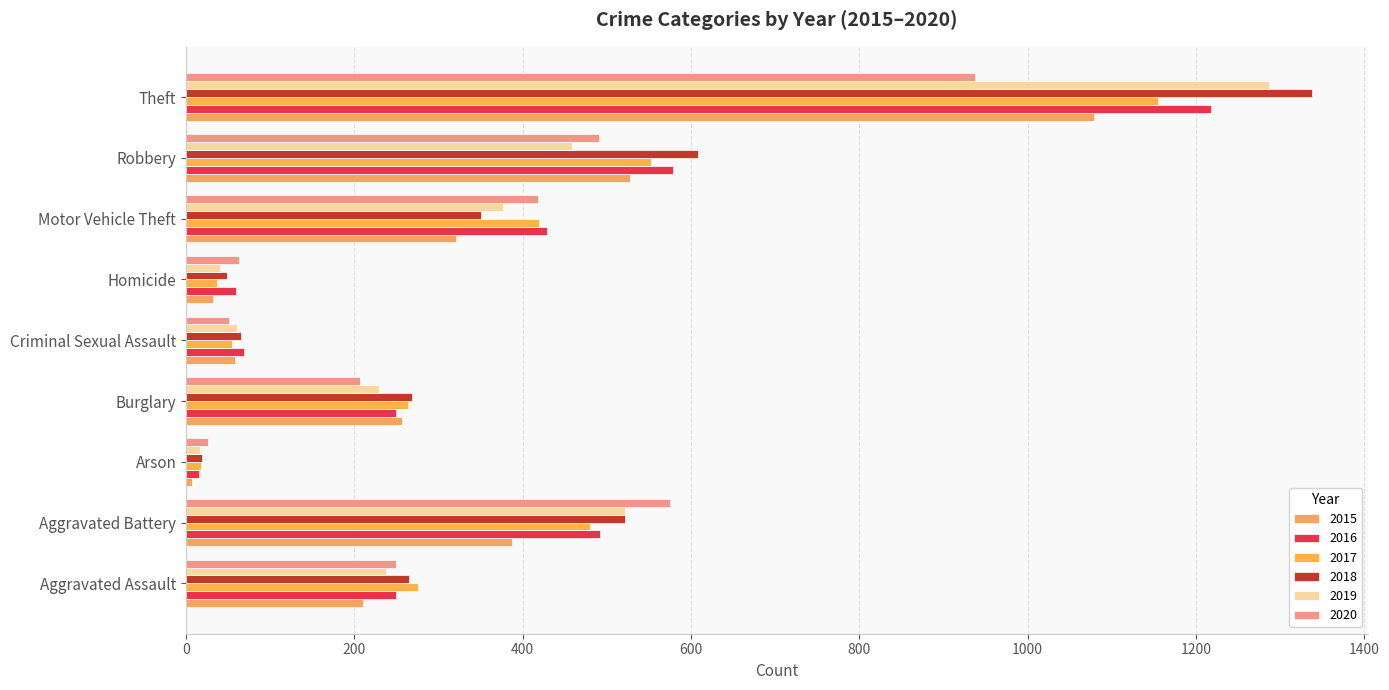

The value of 2017 at Motor Vehicle Theft is 93. True or false?

False